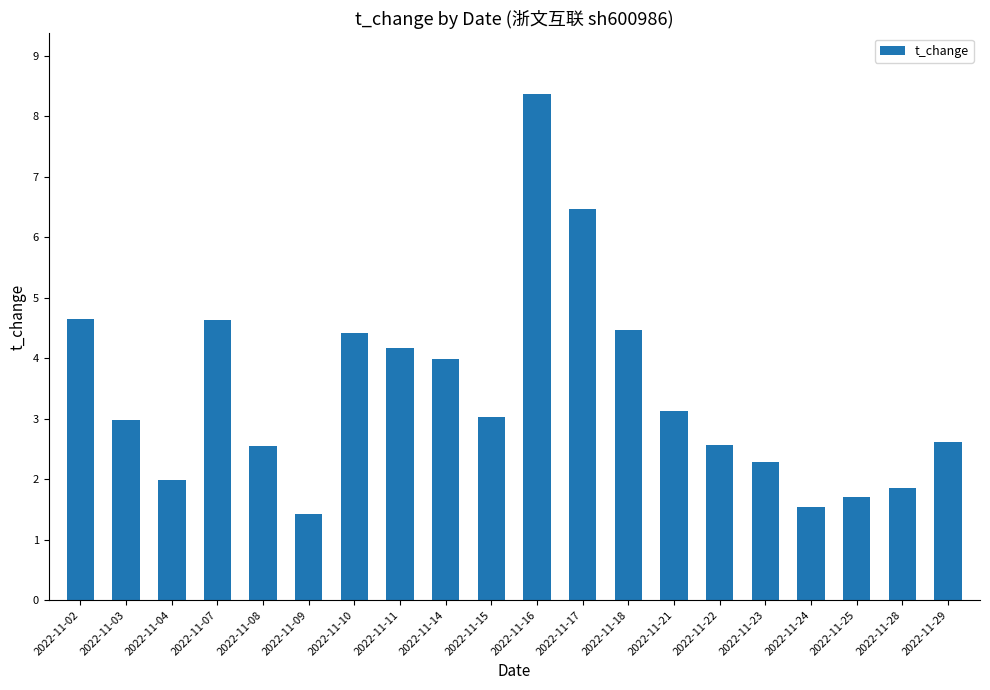

What is the difference between the second highest and second lowest values?

4.9